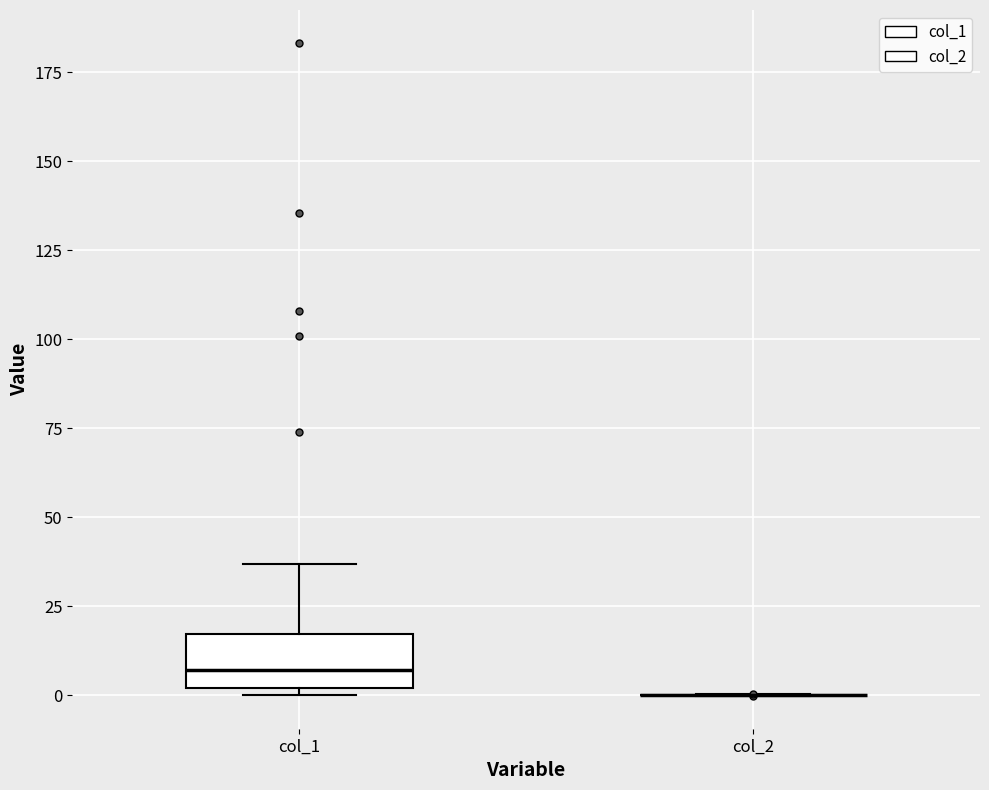

Reading left to right, read every box against the y-axis: the position of its median line, the range the box covers, and the ends of its whiskers. The values are not printed on the chart, so give them approximately, as read against the axis.

col_1: median 5, box 0 to 15, whiskers 0 (just below the box's lower edge) to 35
col_2: box collapsed to a line at 0, whiskers 0 to 0